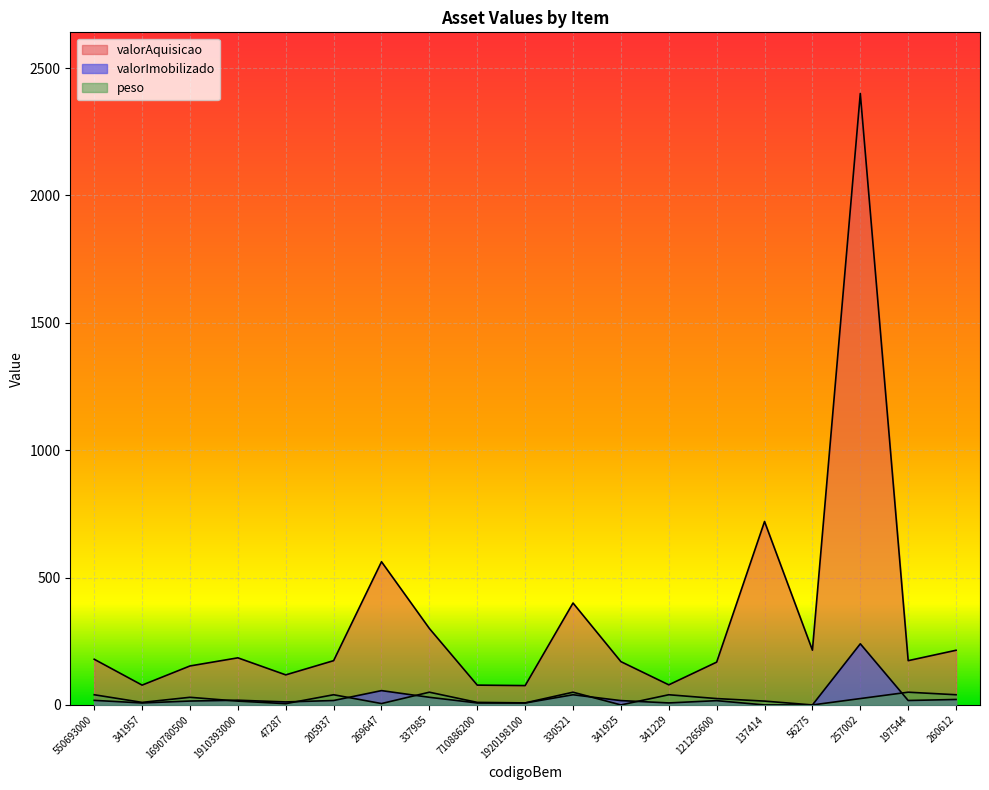

List the series in order of their peak value, lowest first.

peso, valorImobilizado, valorAquisicao